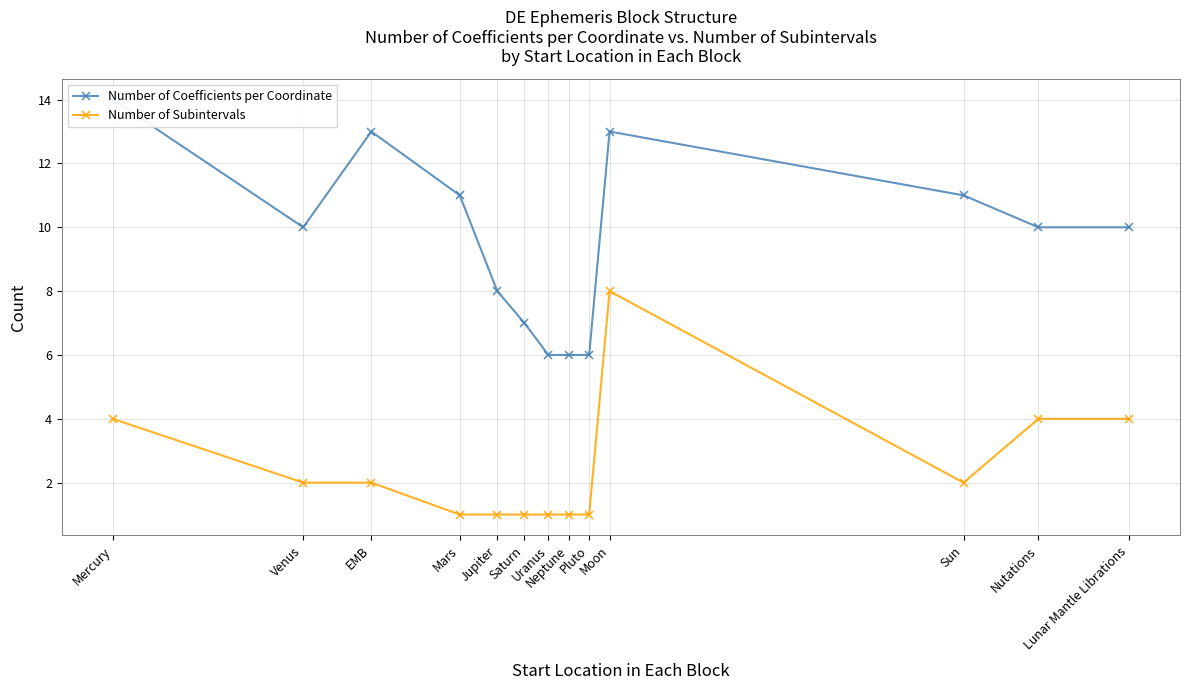

Does the chart have visible grid lines?

Yes